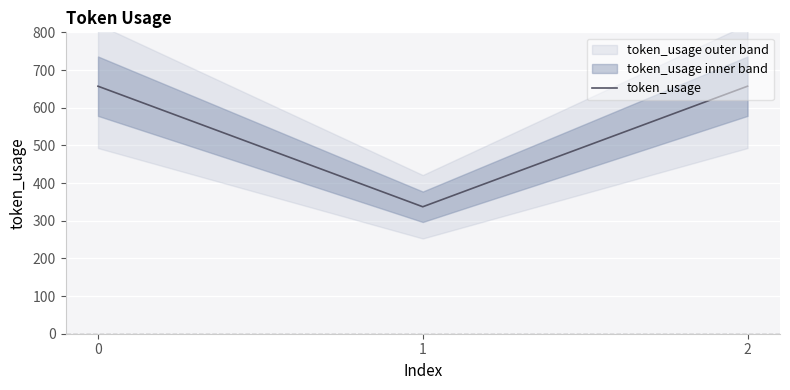

The value of token_usage at 1 is 337. True or false?

True